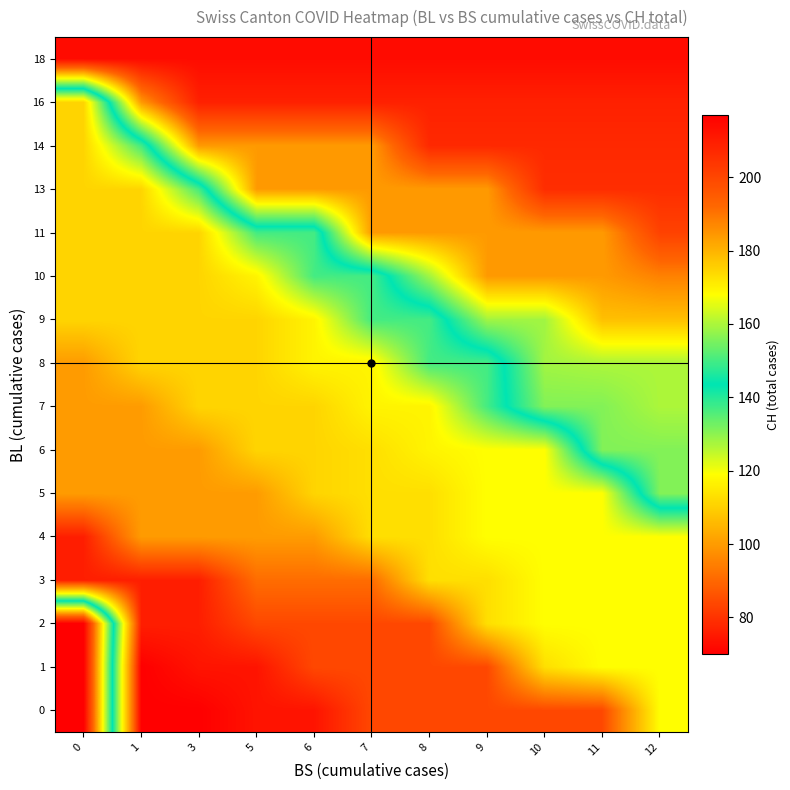

At which category is the sum across all series the highest?

12